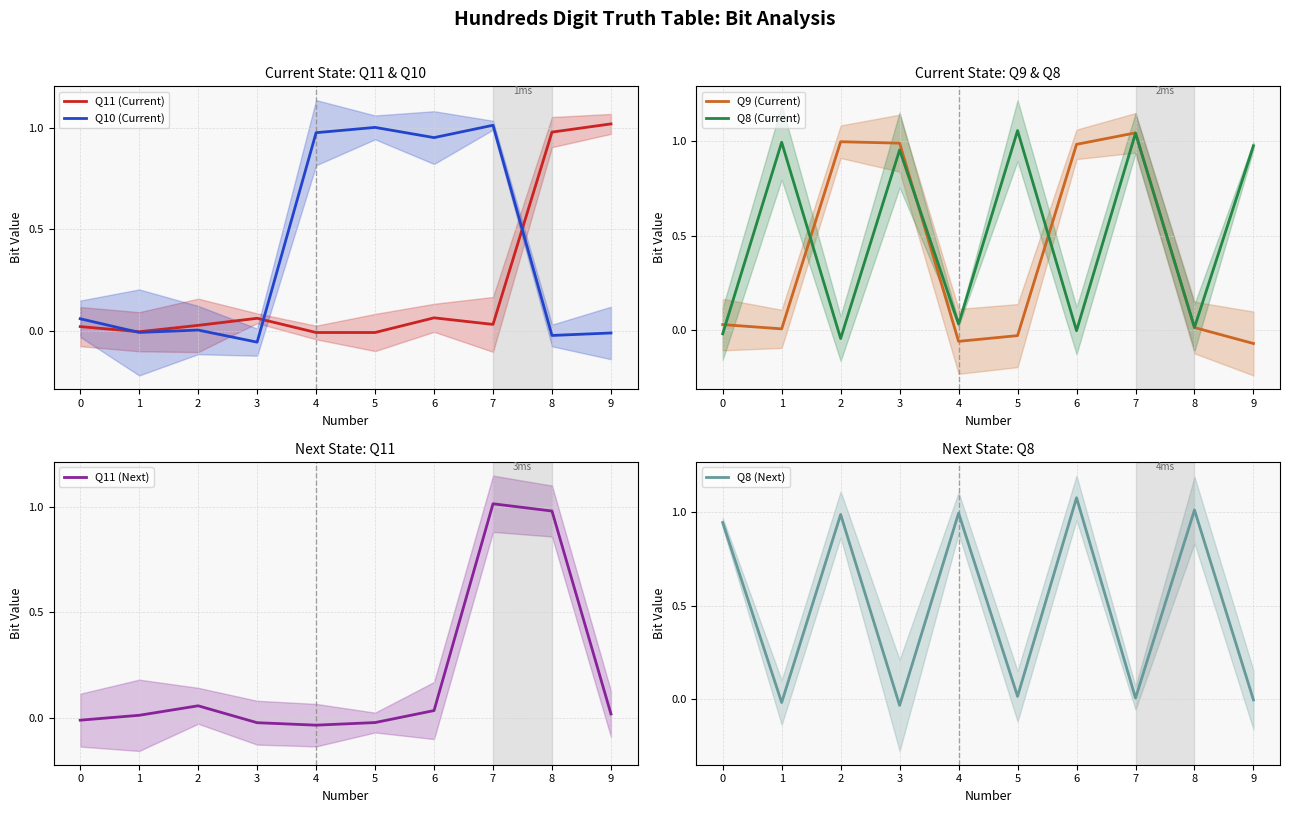

List the series in order of their peak value, highest first.

Q8 (Next), Q8 (Current), Q9 (Current), Q11 (Current), Q10 (Current), Q11 (Next)